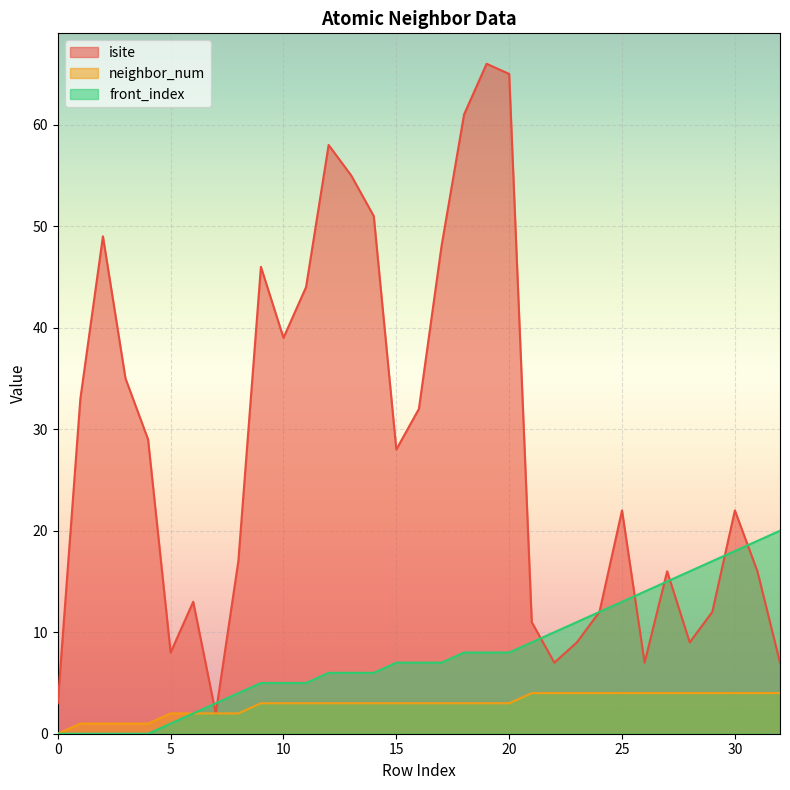

How many lines are shown in the chart?

3